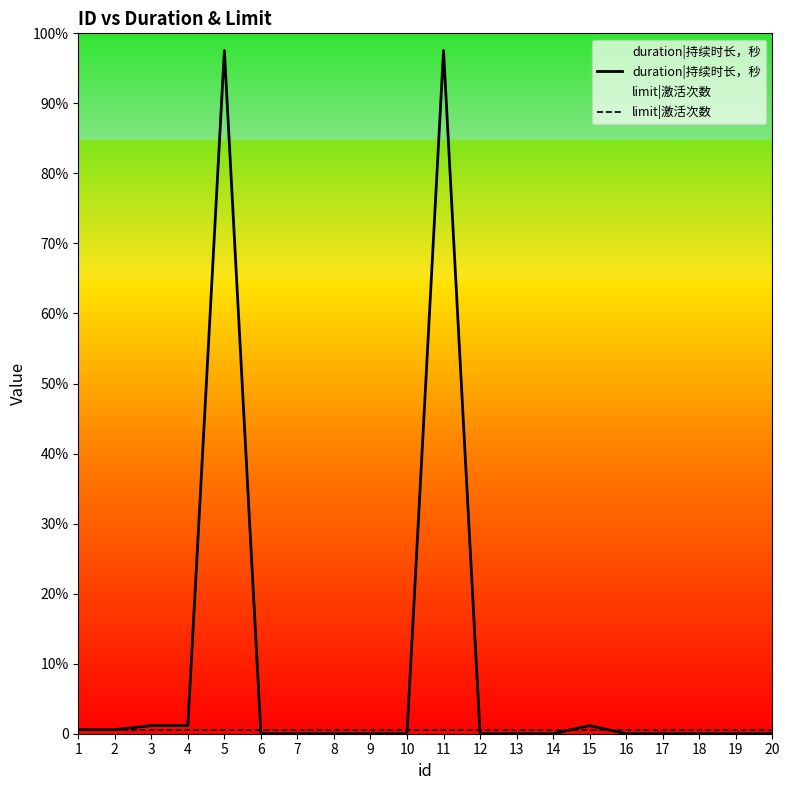

Reading left to right, extract all data points from this chart.

duration|持续时长，秒: 1=3600	2=3600	3=7200	4=7200	5=604800	6=0	7=0	8=0	9=0	10=0	11=604800	12=0	13=0	14=0	15=7200	16=0	17=0	18=0	19=0	20=0
limit|激活次数: 1=3000	2=3000	3=3000	4=3000	5=3000	6=3000	7=3000	8=3000	9=3000	10=3000	11=3000	12=3000	13=3000	14=3000	15=3000	16=3000	17=3000	18=3000	19=3000	20=3000